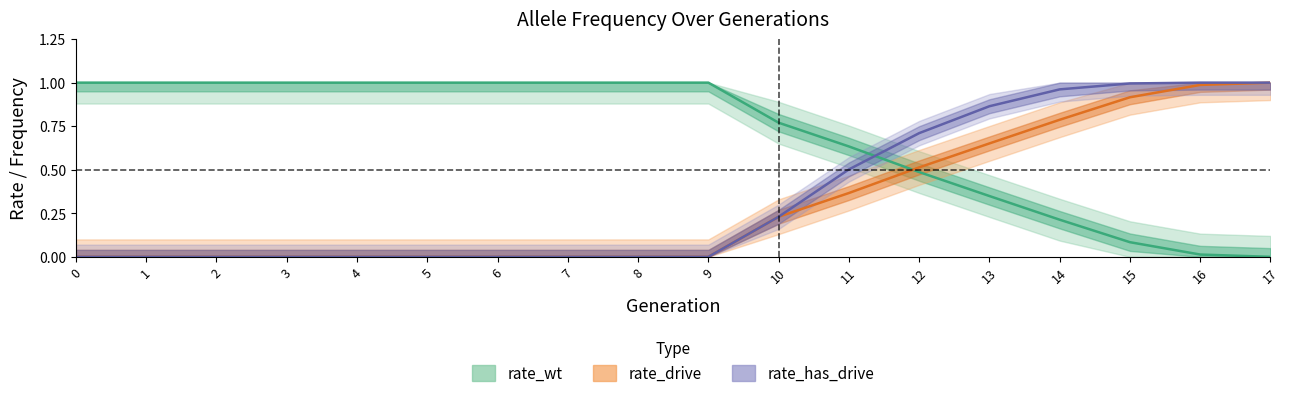

True or false: rate_drive and rate_has_drive intersect in this chart.

False